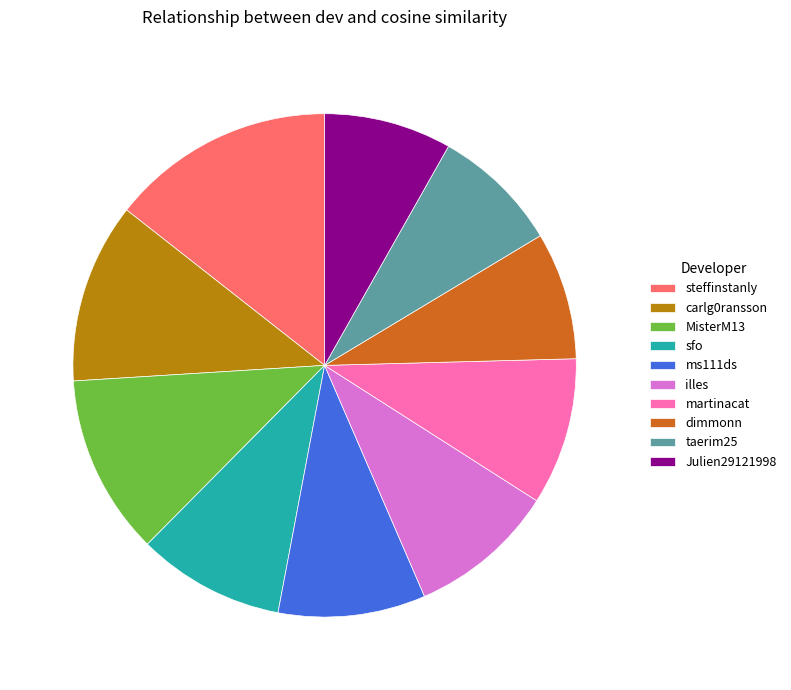

Is it true that carlg0ransson is 20% of the pie?

False